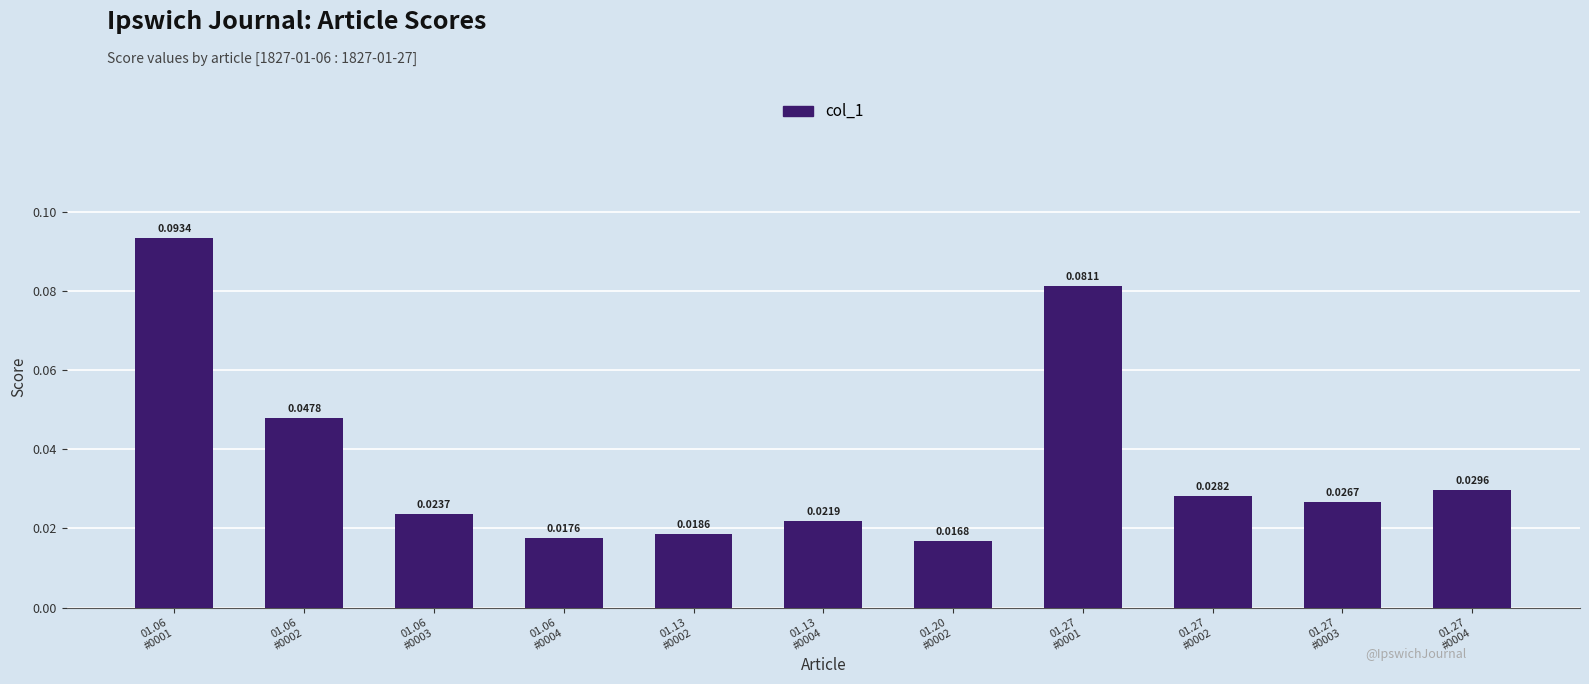

Between 01.13
#0004 and 01.06
#0002, which is larger?

01.06
#0002